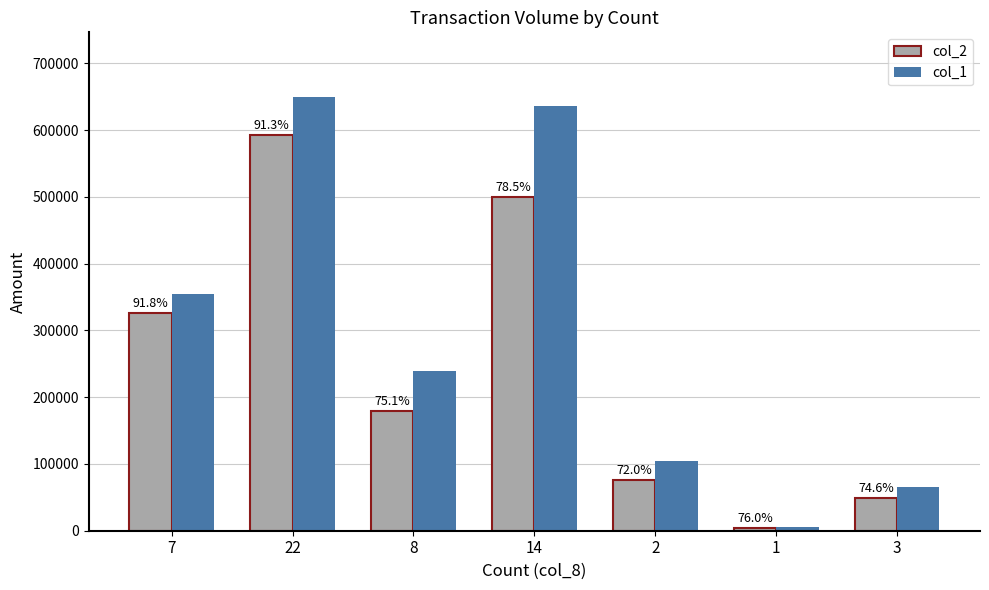

Which series changed the most between 8 and 14?

col_1